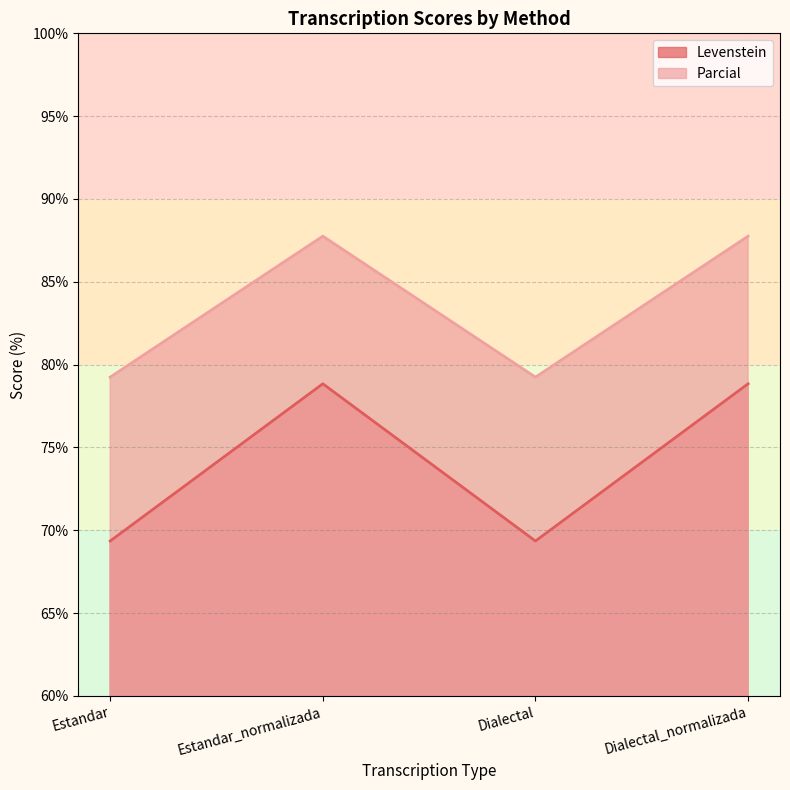

True or false: Parcial and Levenstein cross at least once.

False